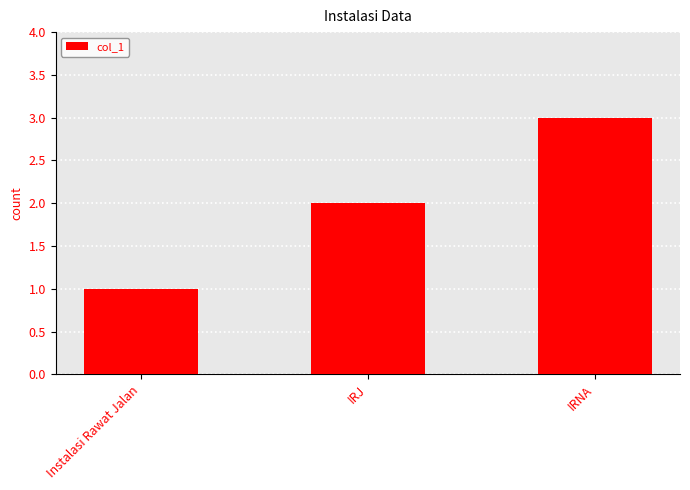

Approximately how many times larger is the value at IRNA compared to Instalasi Rawat Jalan?

3.0